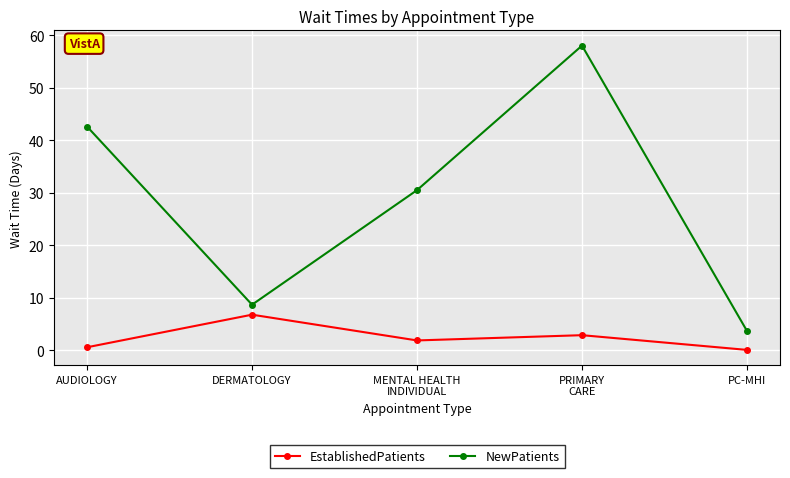

Rank the series at PRIMARY
CARE from highest to lowest value.

NewPatients, EstablishedPatients